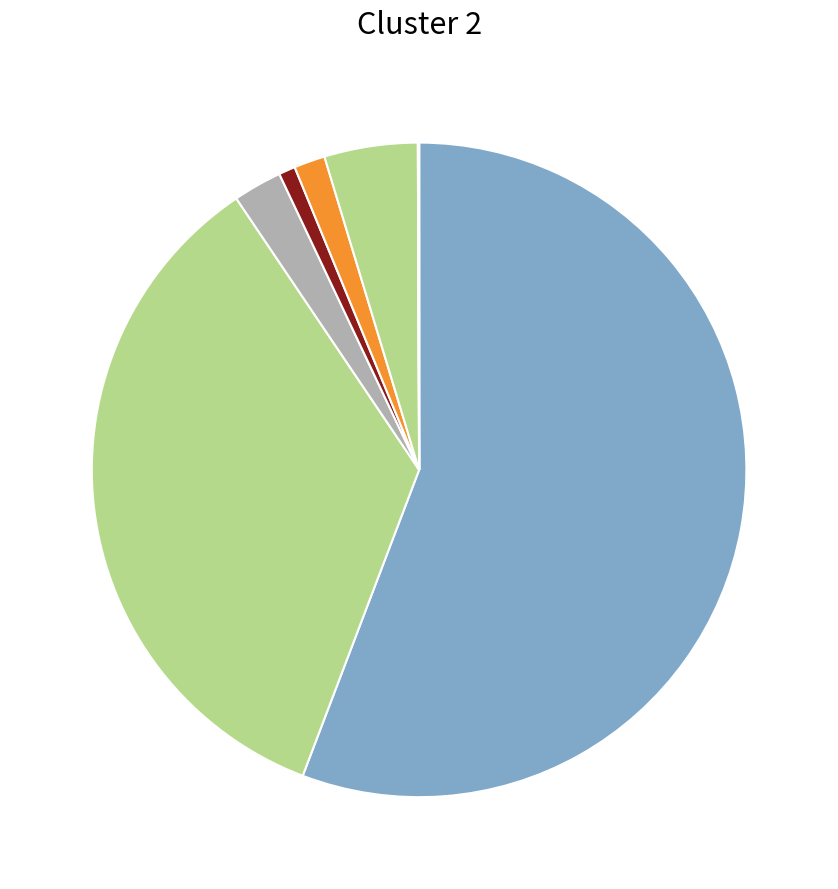

Which slice is the largest?

chenqin